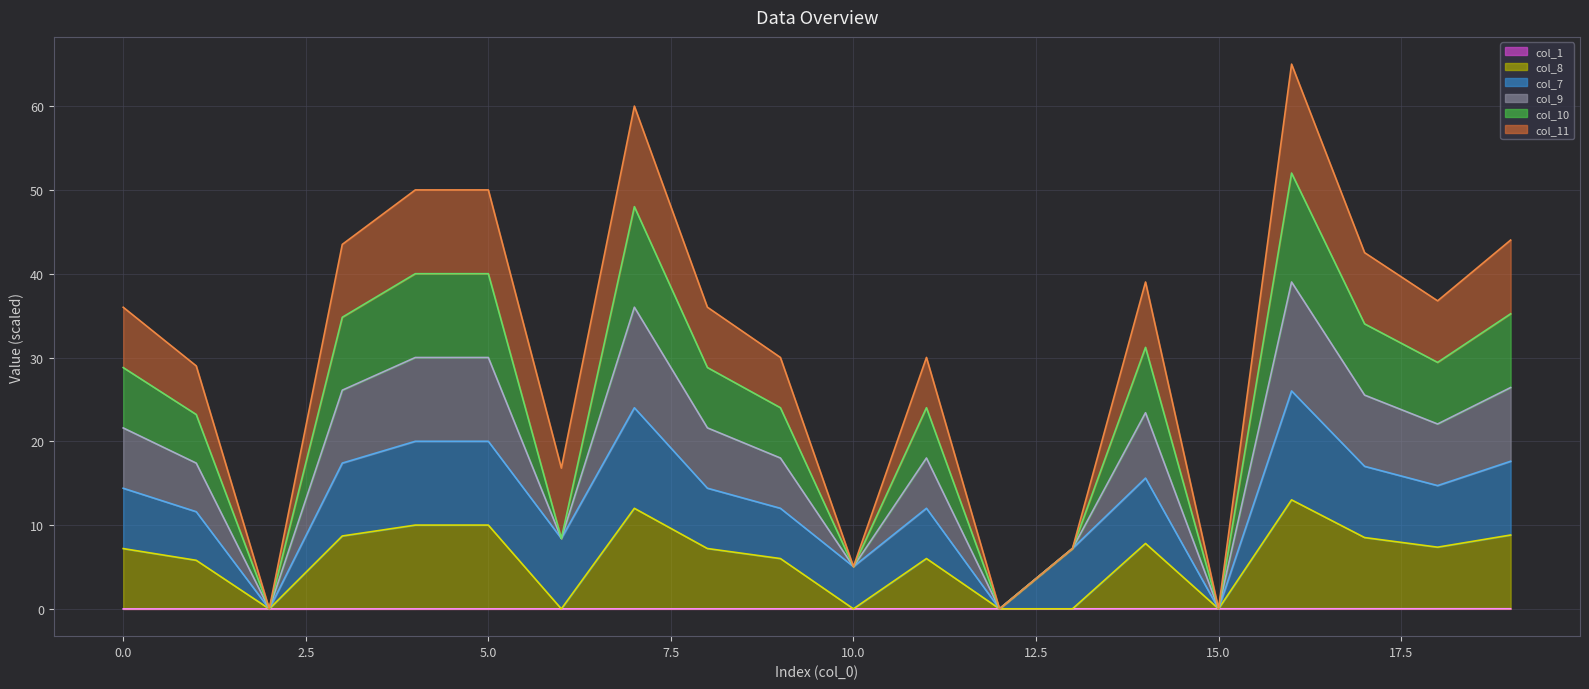

How many data points in col_9 line are above 21?

11